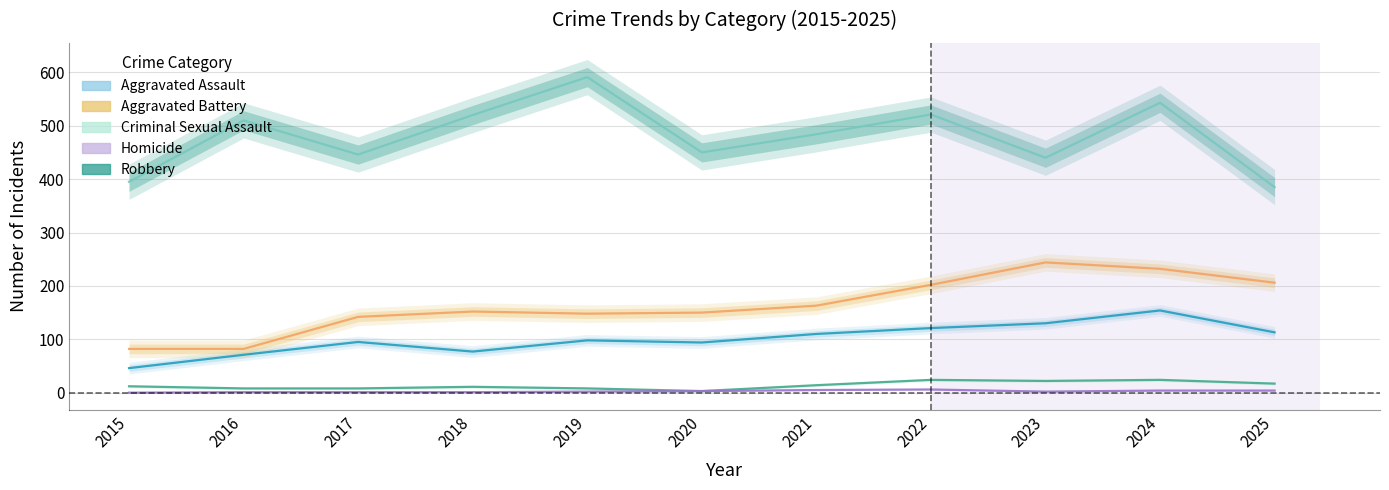

What is the value of the Aggravated Battery point at the 8th from the left?

202